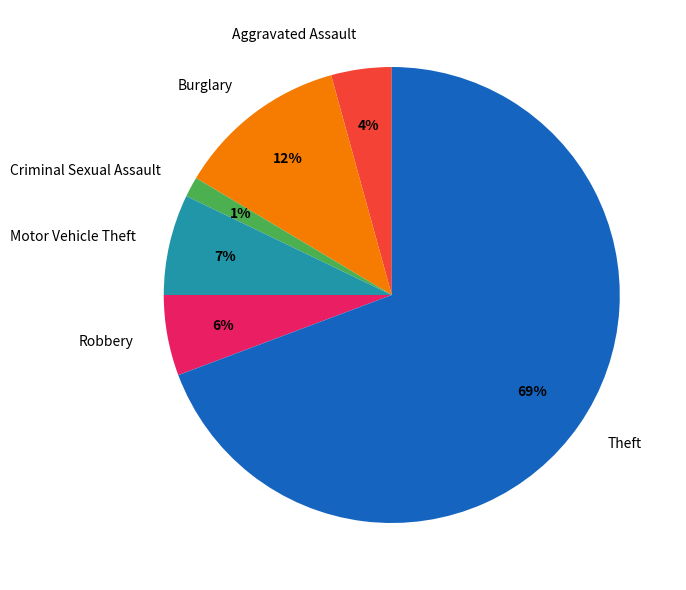

To the nearest percent, what portion does Burglary represent?

12%